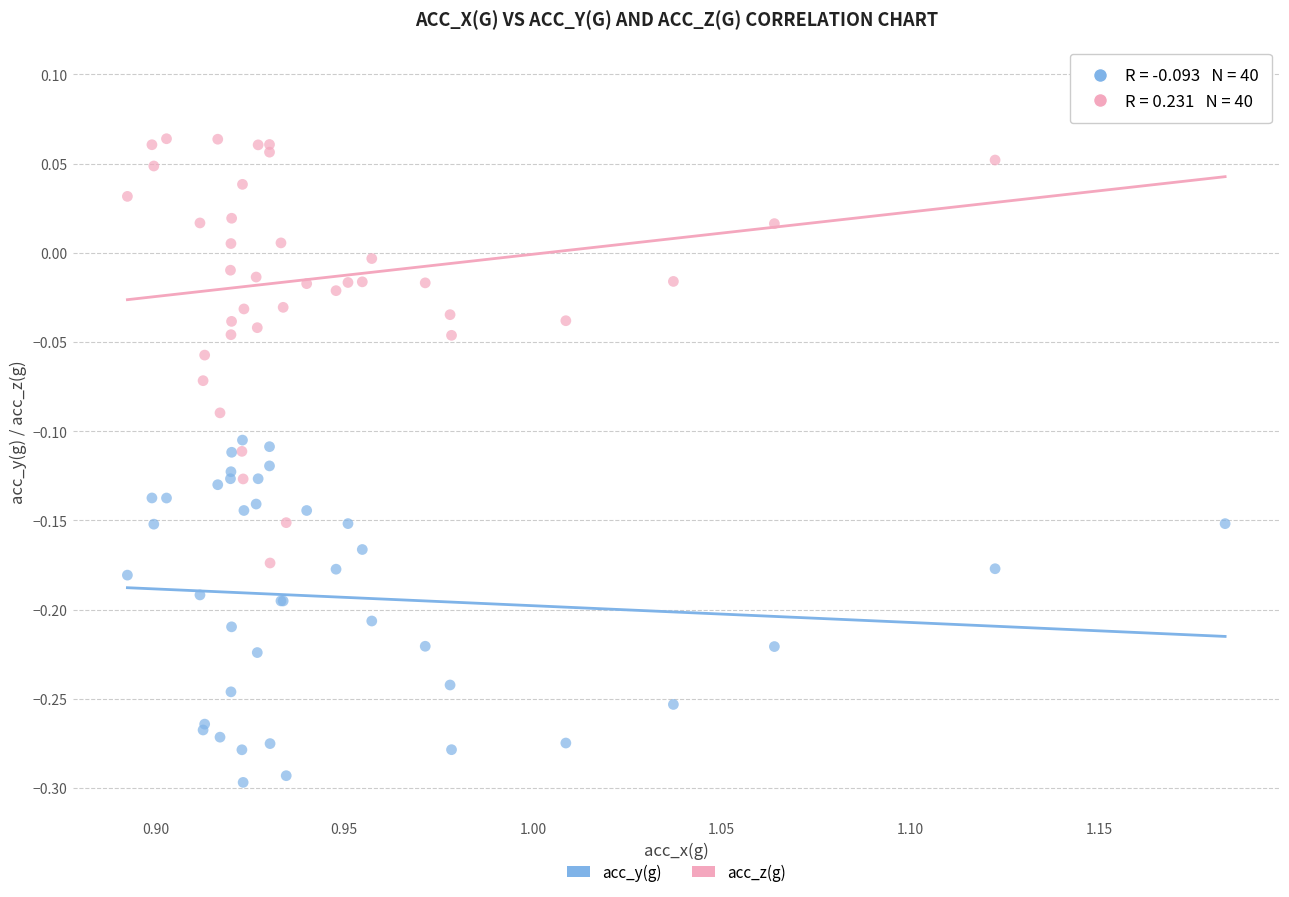

What are all the series names shown in the legend?

acc_y(g), acc_z(g)